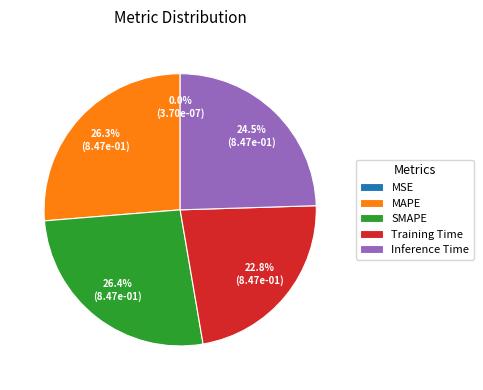

Is MAPE the majority of the pie?

No